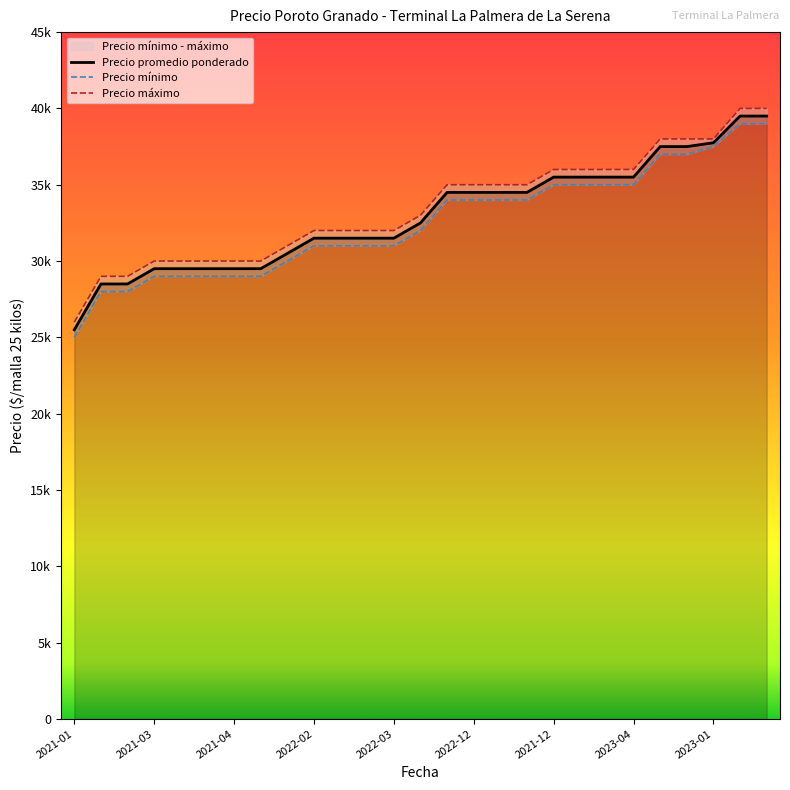

True or false: Precio promedio ponderado has more than 0 points higher than both neighbors.

False